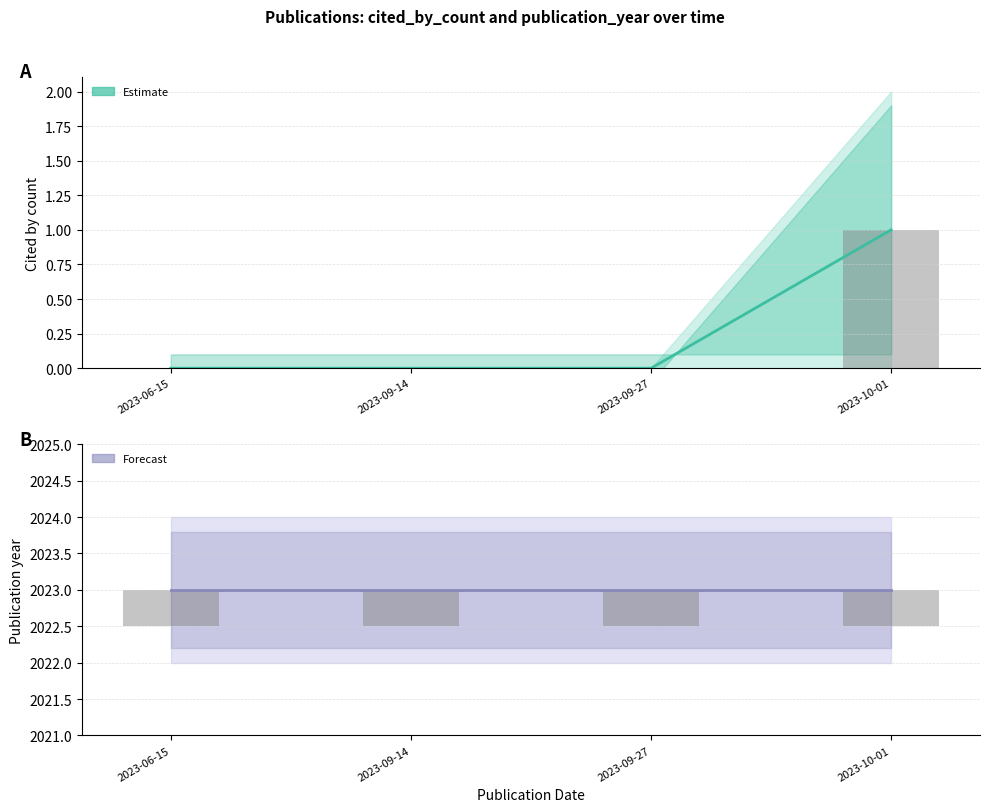

How many bars are there in each group?

2